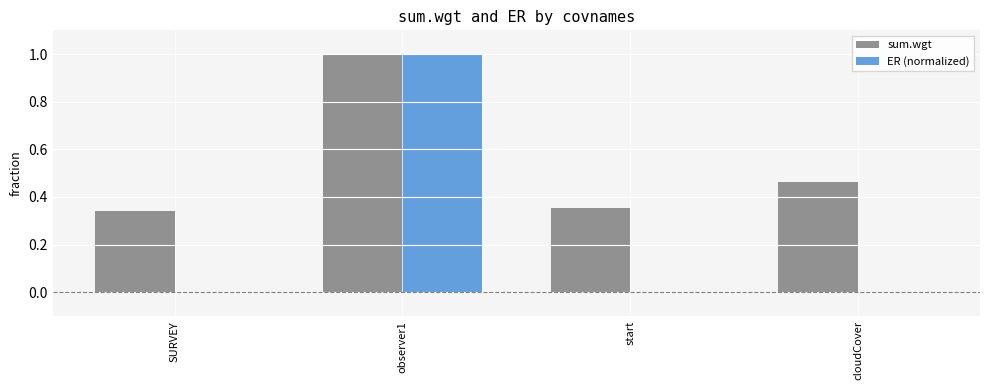

Is it true that sum.wgt equals 0.1 at SURVEY?

False